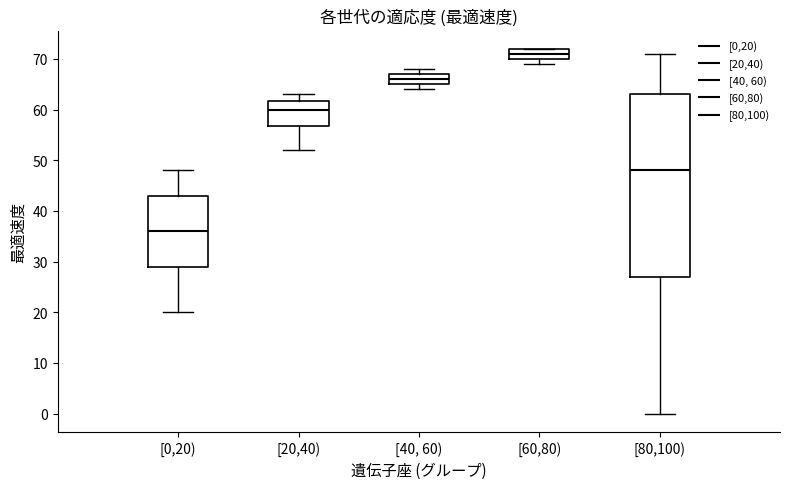

Where is the upper edge of the box for [0,20) on the y-axis? The values are not printed on the chart, so give them approximately, as read against the axis.

43